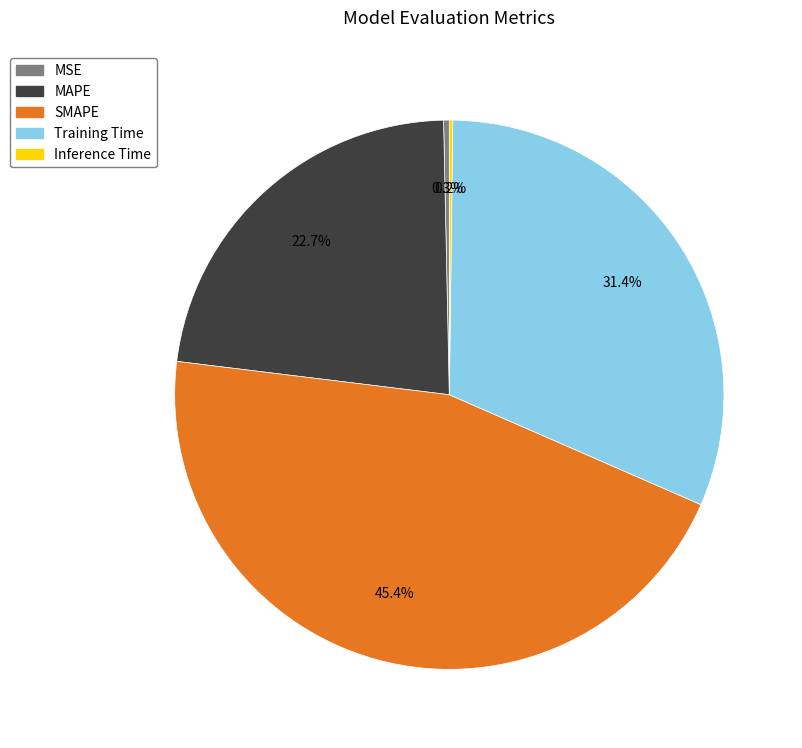

To the nearest percent, what is the combined percentage of MSE and Training Time?

32%